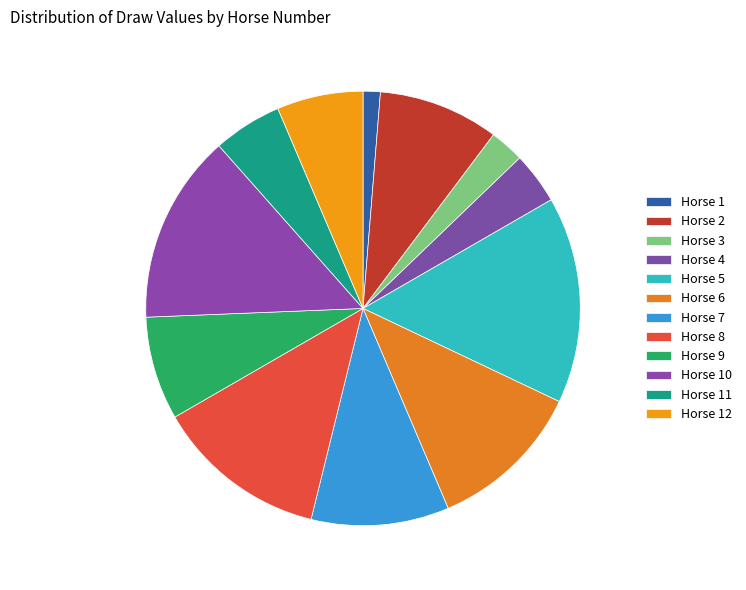

Count the number of slices in the pie.

12